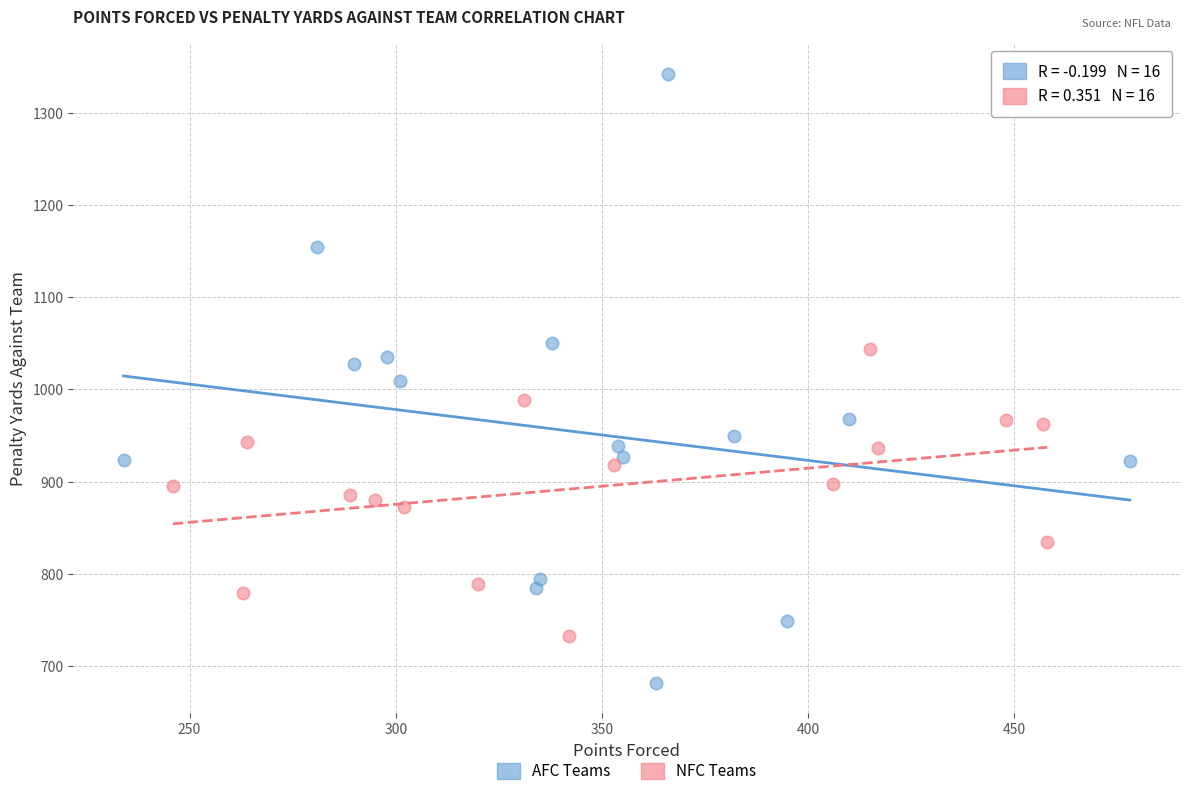

Which series reaches the minimum Y coordinate?

AFC Teams